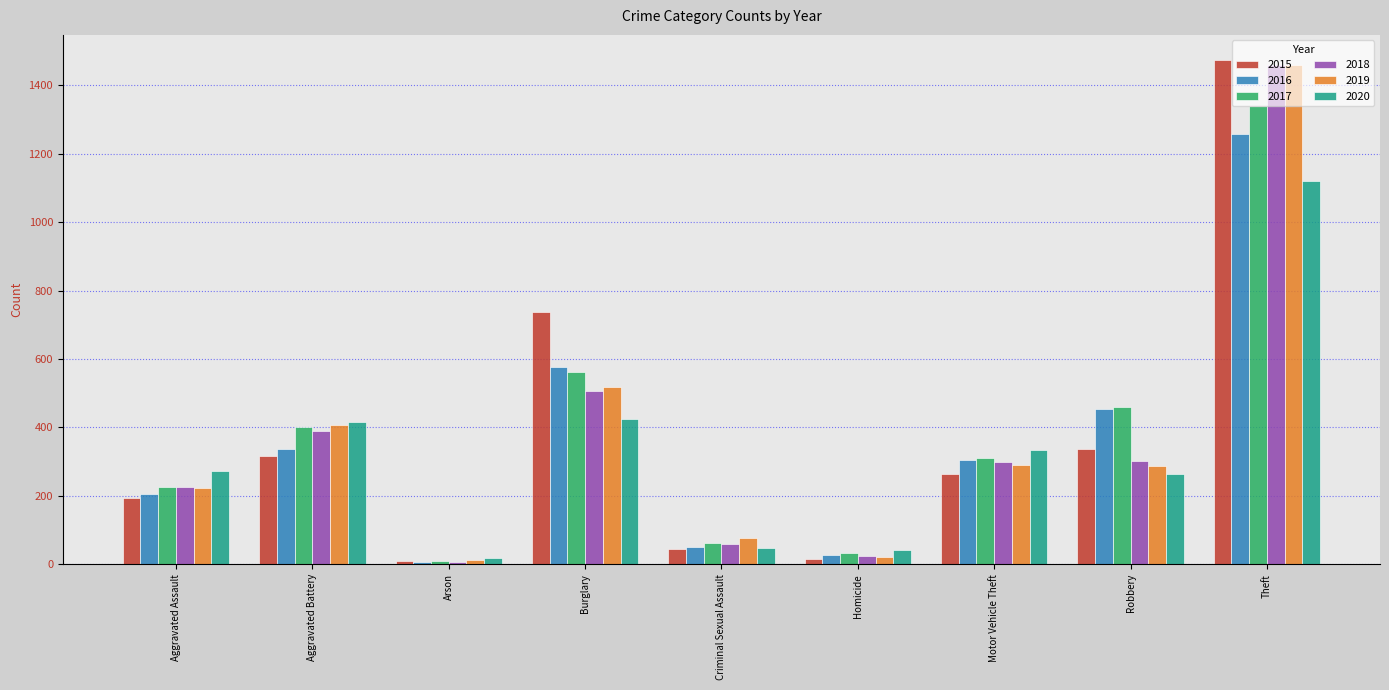

True or false: 2020 has a value of 17 at Arson.

True